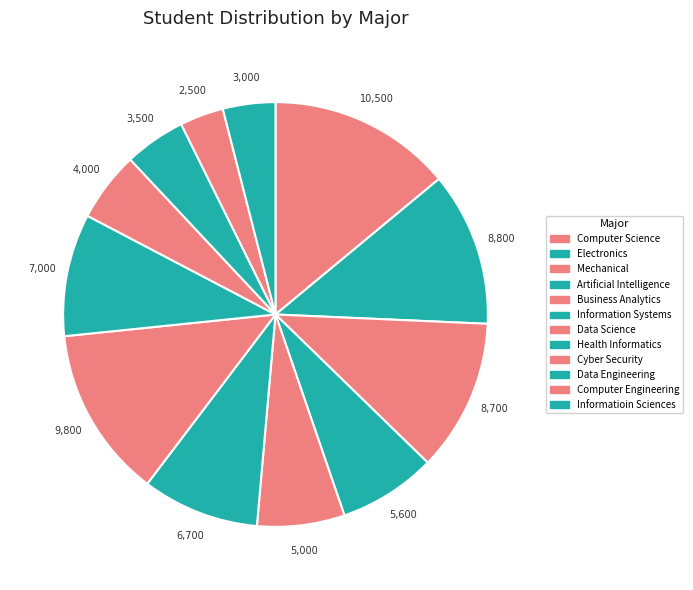

True or false: Business Analytics accounts for 21% of the total.

False